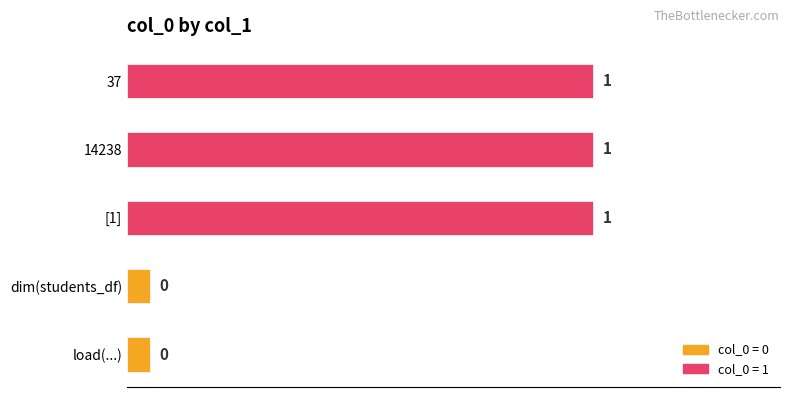

Which category has the highest value across all series?

[1]